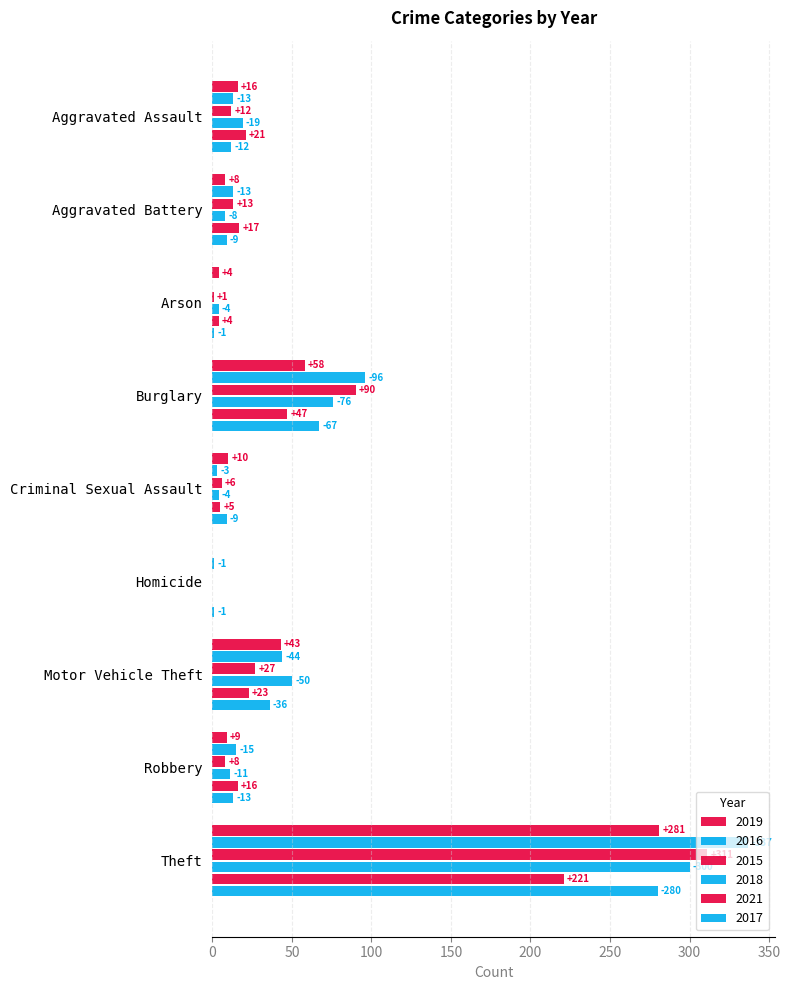

What is the difference between the maximum and minimum values in the 2018 series?

300